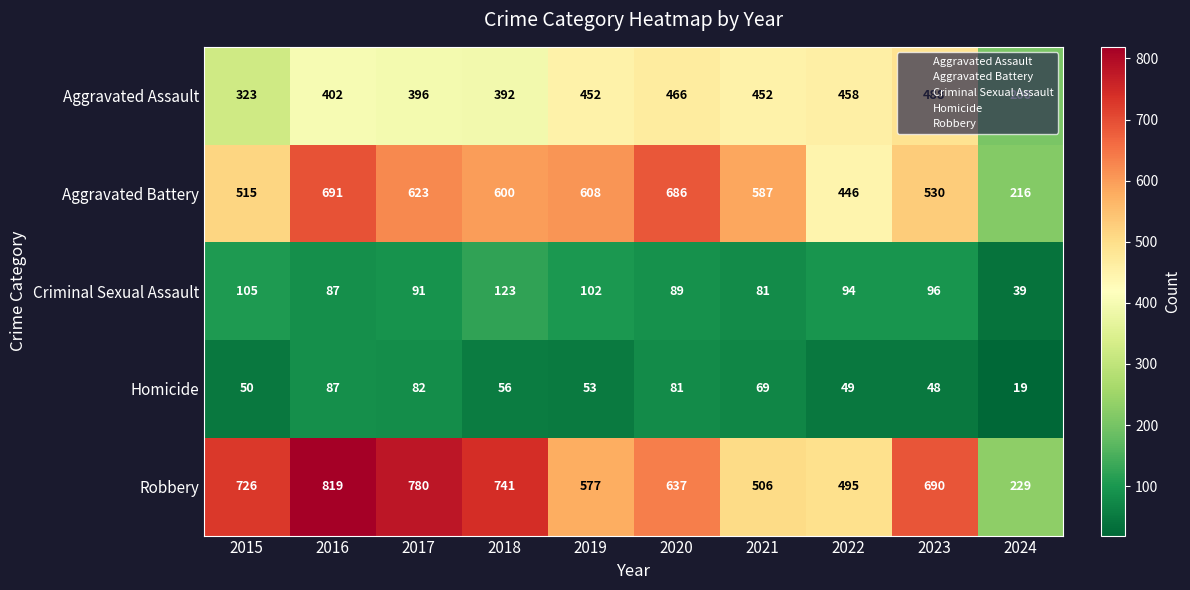

True or false: Robbery has a value of 690 at 2023.

True